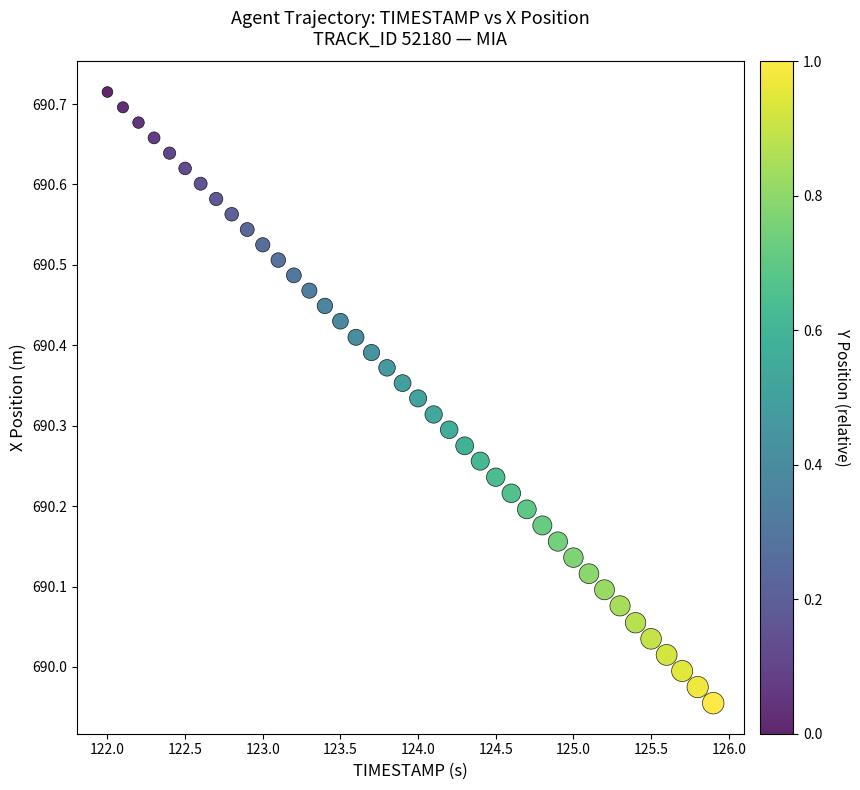

What is the range of X values (max minus min)?

3.9